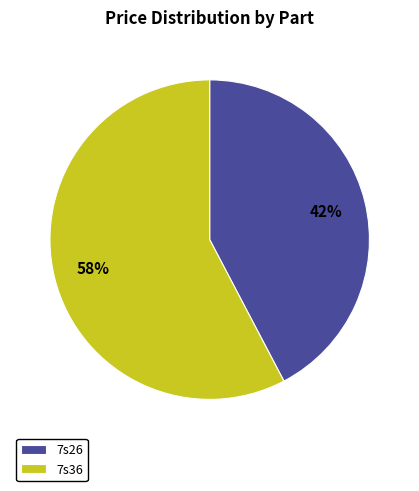

Do 7s36 and 7s26 together represent more than half of the pie?

Yes